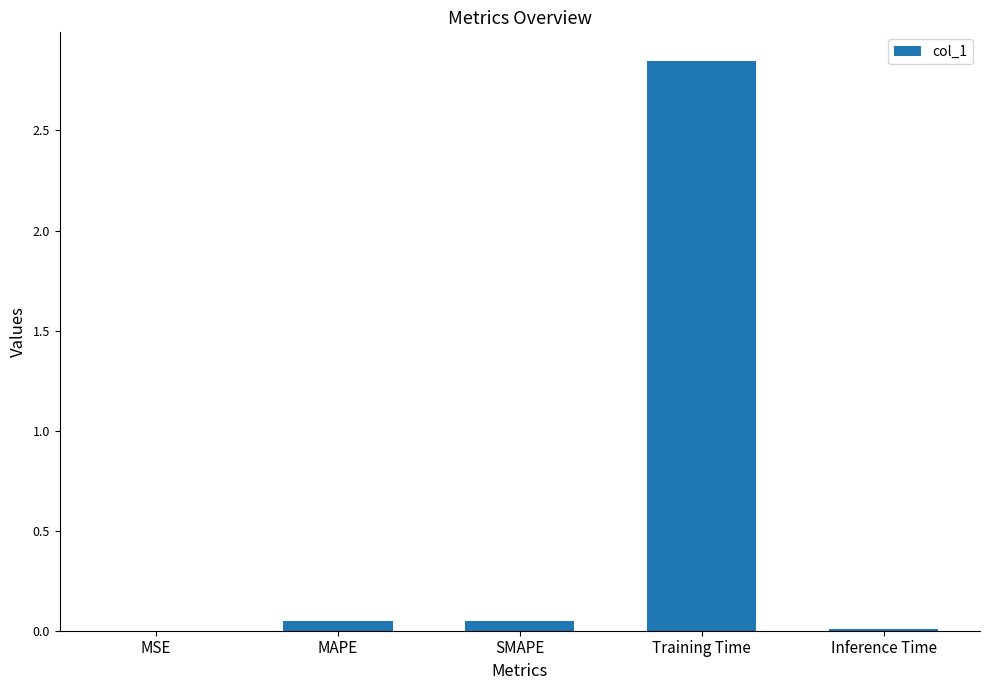

What is the sum of all values?

3.0